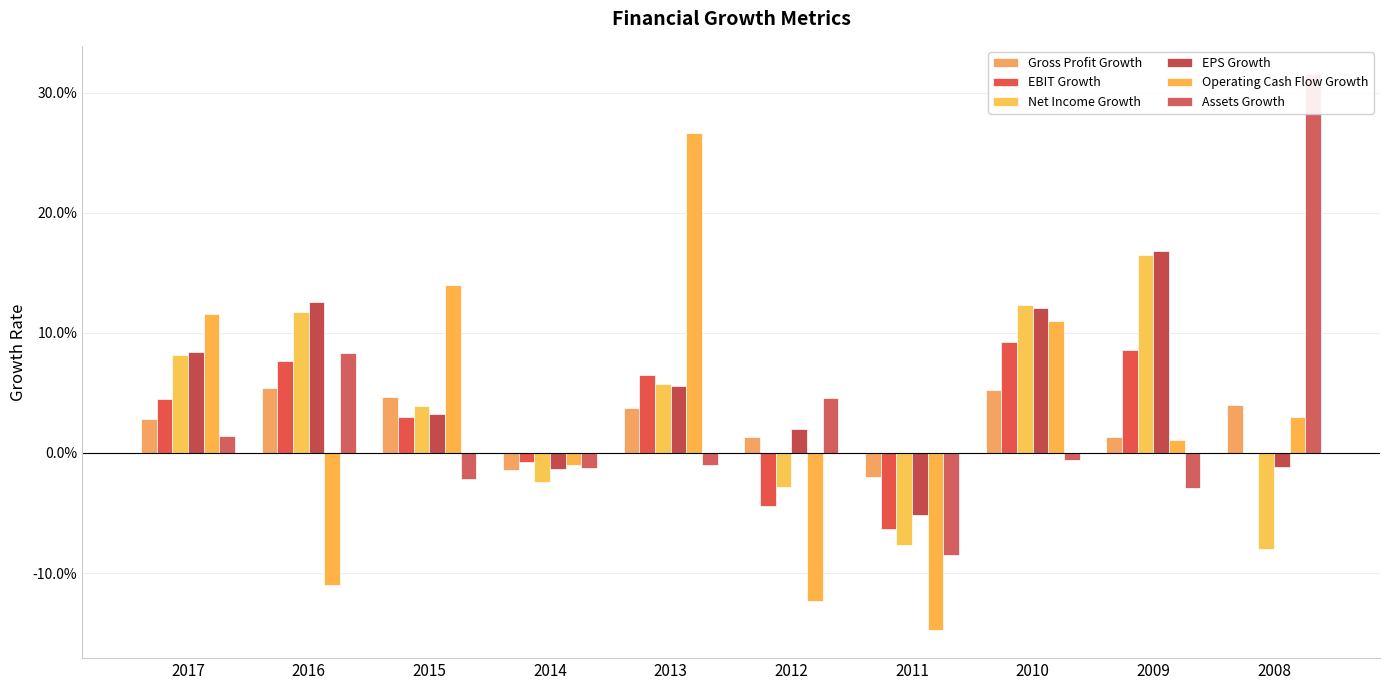

How many values in the Assets Growth series are below 0?

6